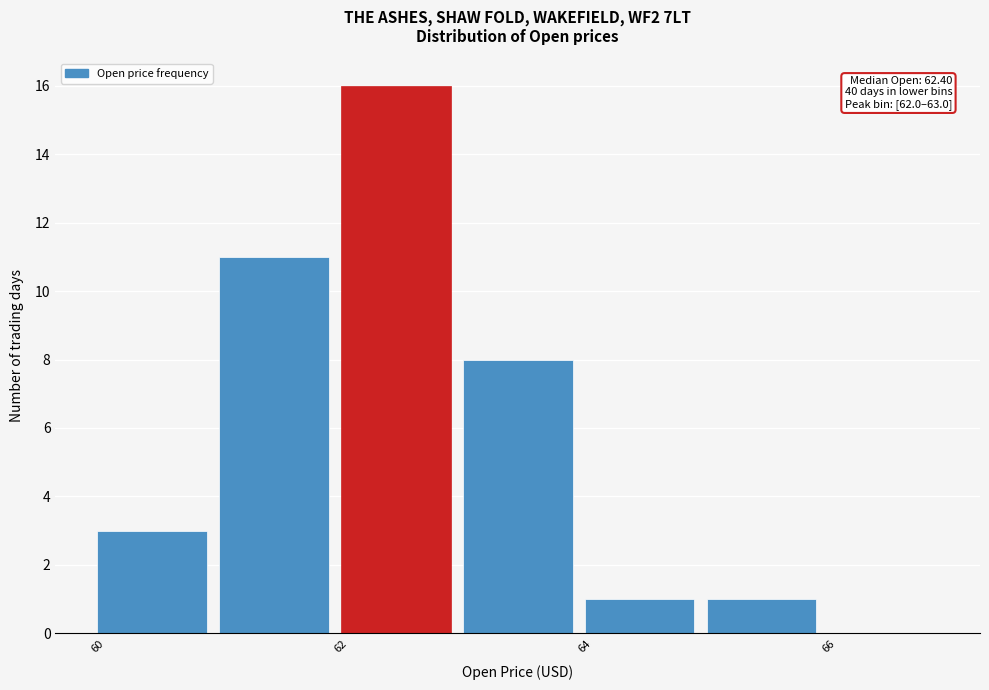

Over which range of the x-axis is the bar tallest?

62 to 63